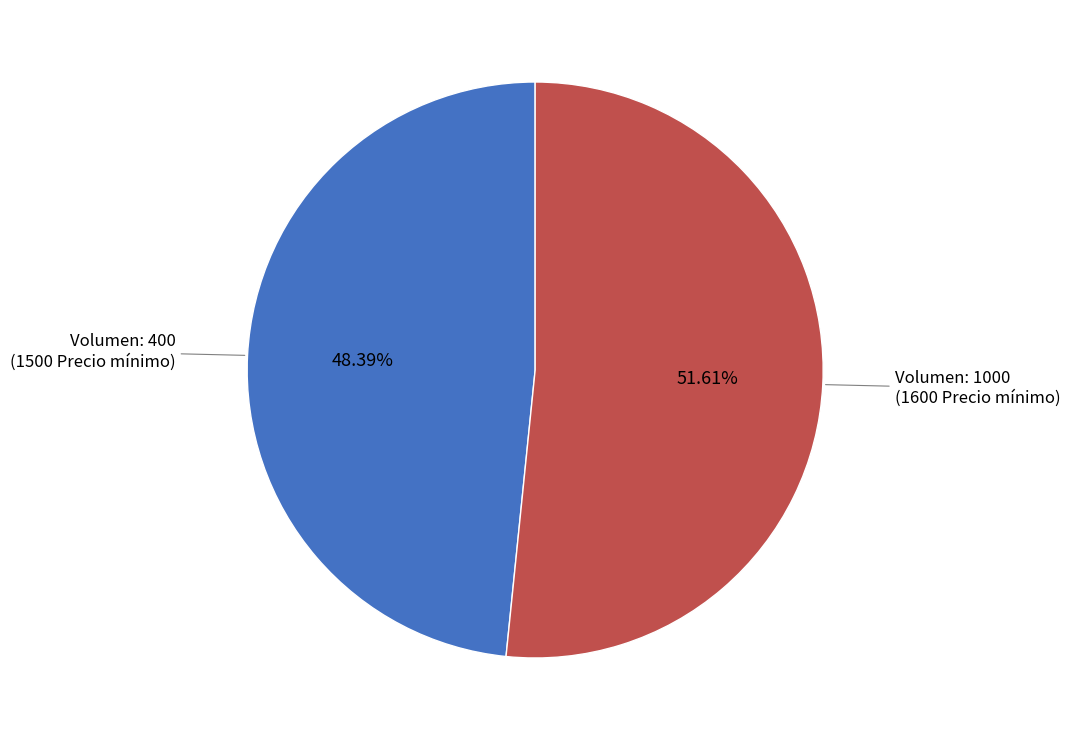

How many segments does this pie chart have?

2